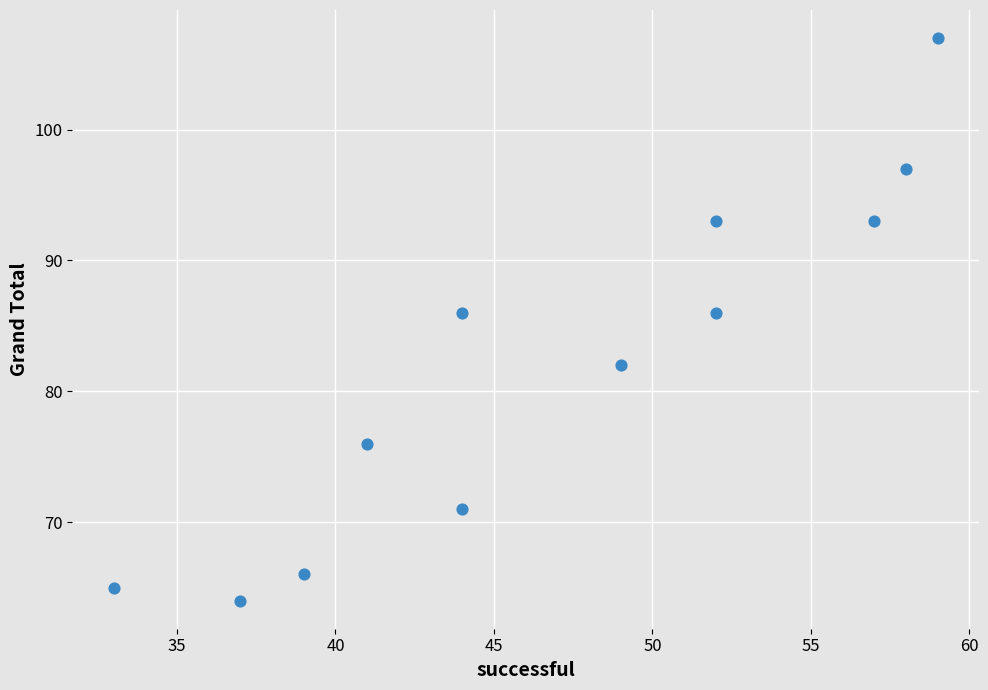

What is the average X value?

47